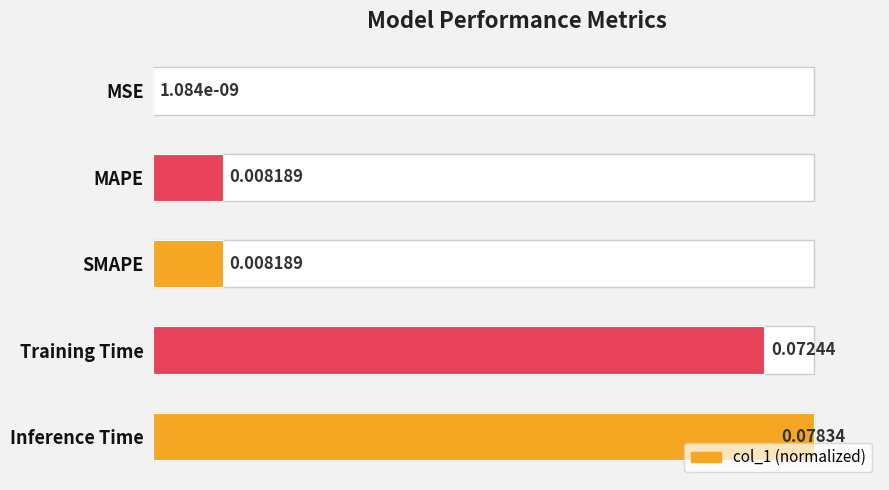

How many bars are there in total?

5